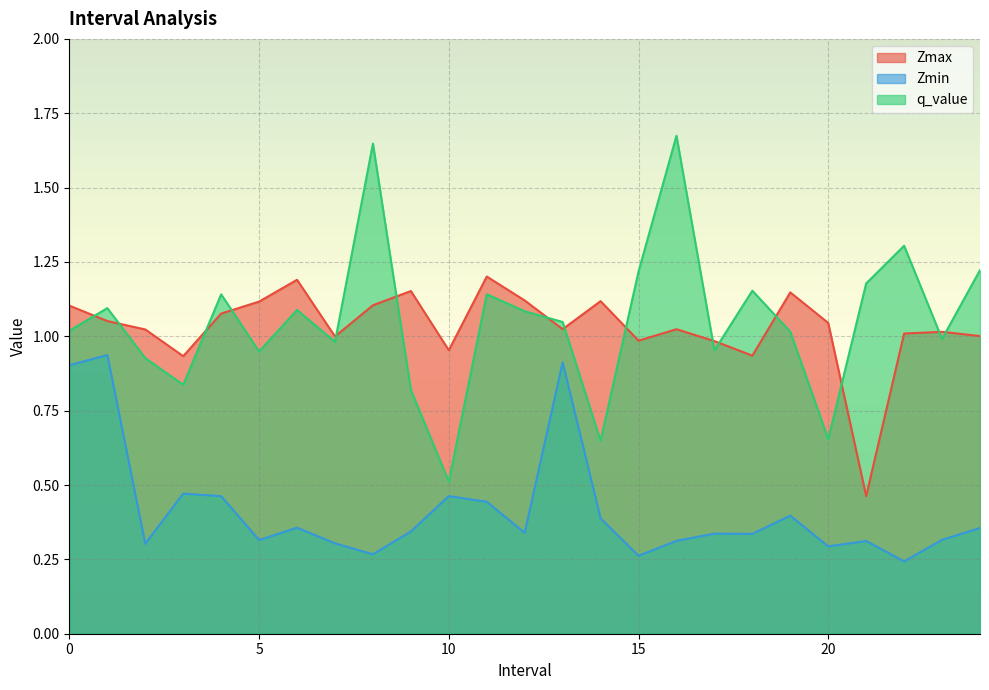

What is the minimum value for Zmax?

0.5